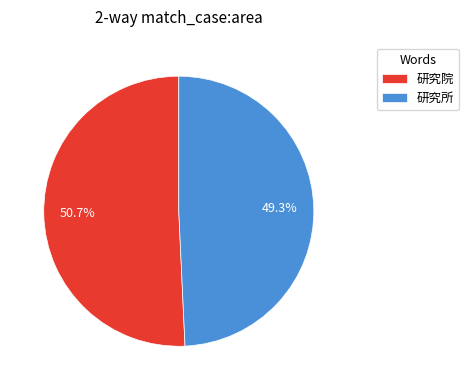

Which category accounts for the majority?

研究院